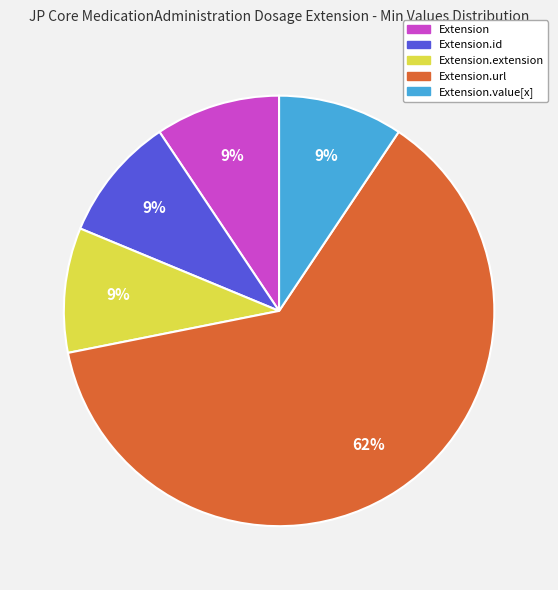

Count the number of slices in the pie.

5